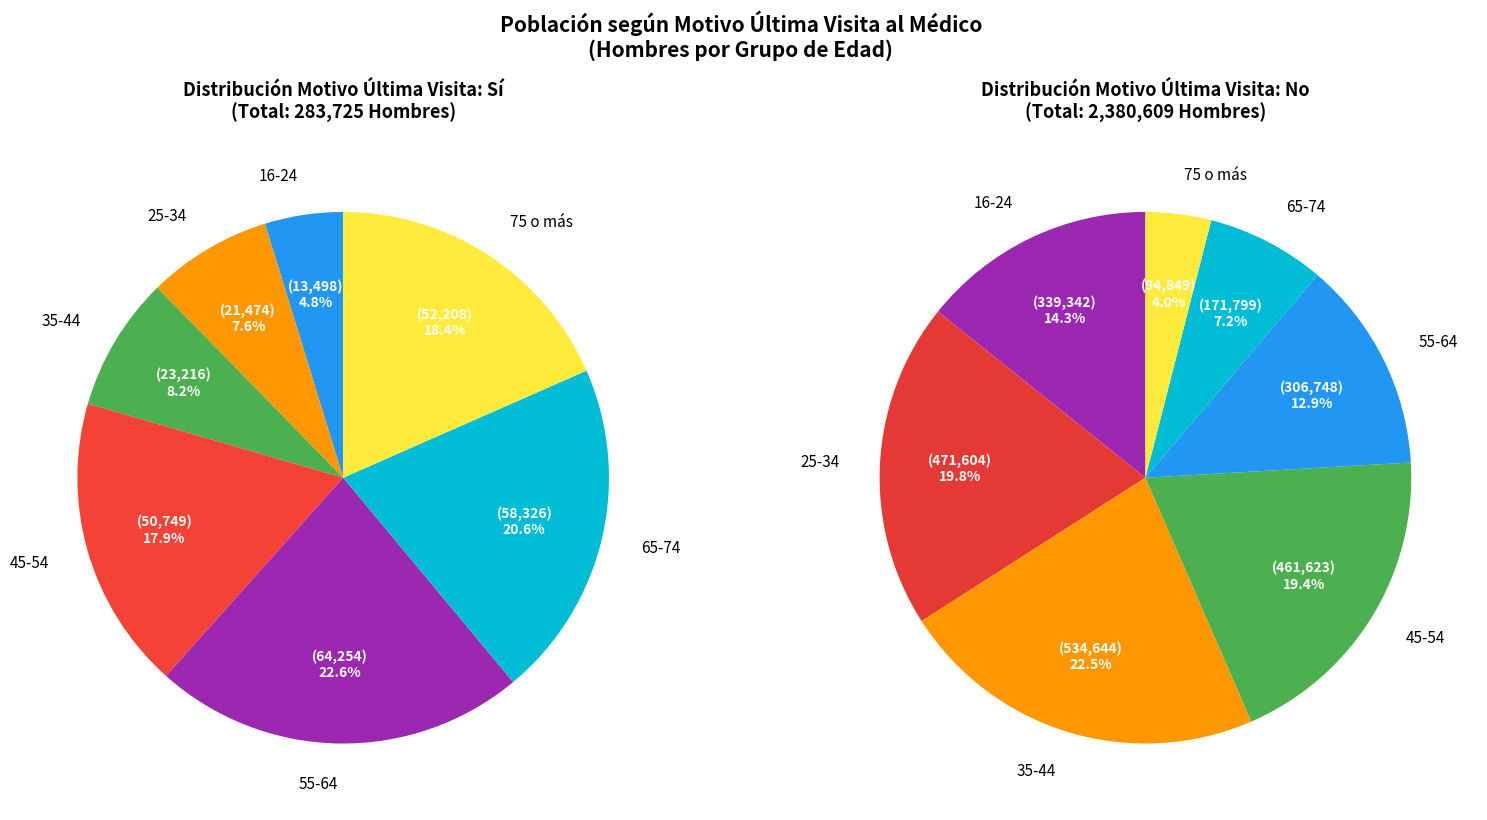

Which slice is the largest?

35-44